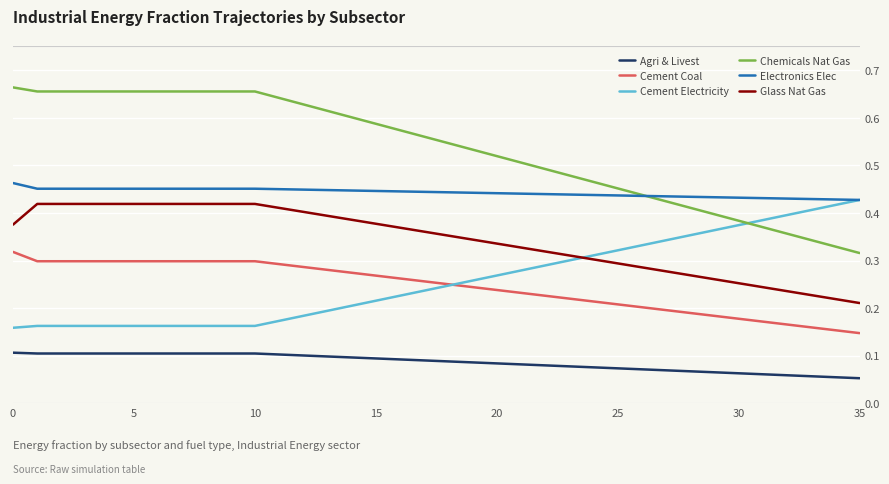

Which series has the largest range (max minus min)?

Chemicals Nat Gas